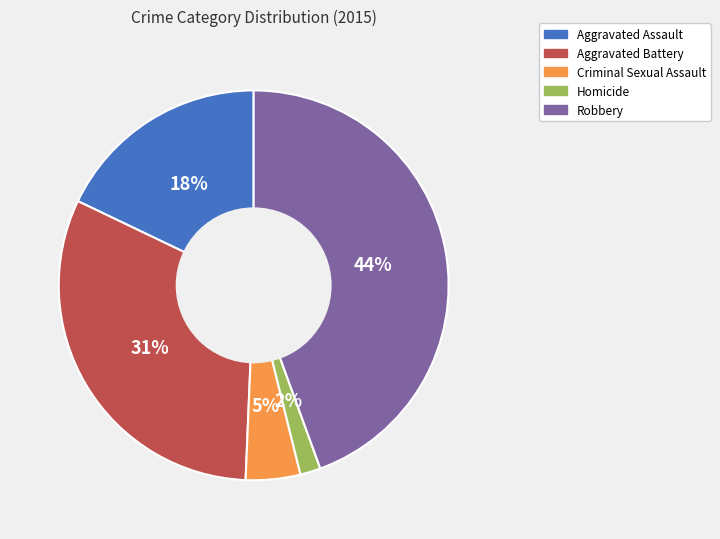

What percentage is the Robbery slice, to the nearest percent?

44%